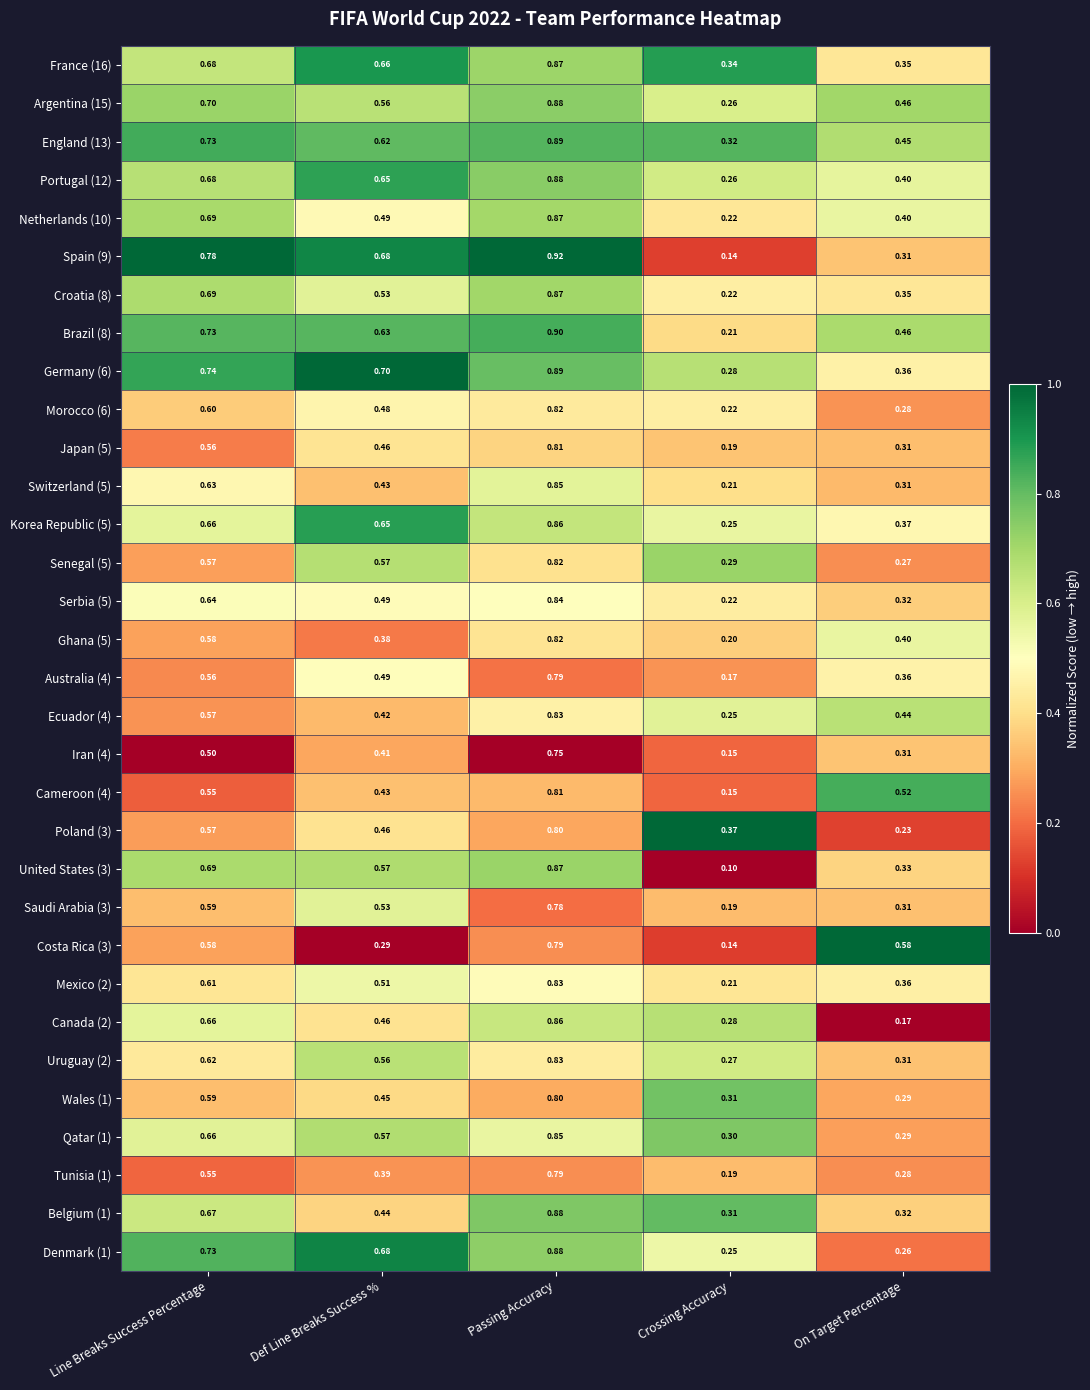

Where is England (13) nearest to the value 0?

Crossing Accuracy